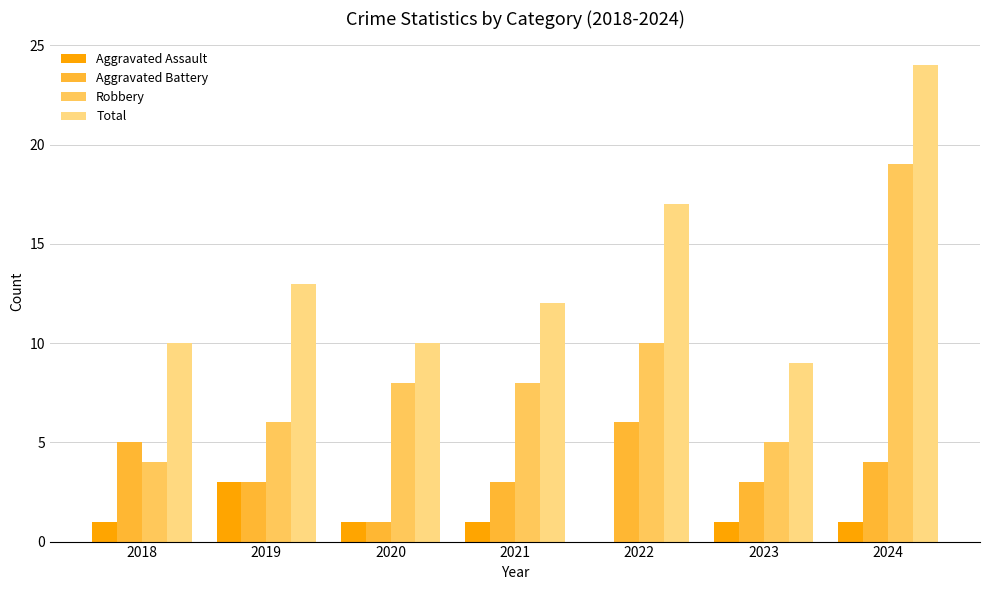

The value of Total at 2019 is 21. True or false?

False